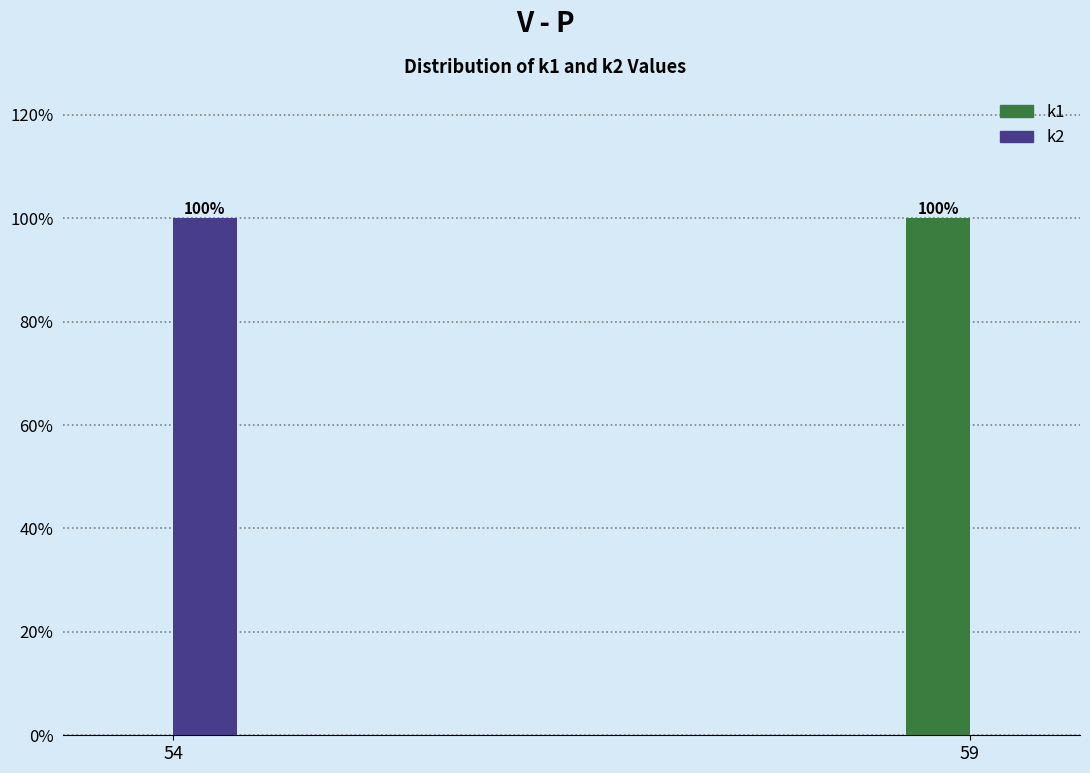

Reading right to left, transcribe all the data shown in this chart.

k1: 59=100	54=0
k2: 59=0	54=100